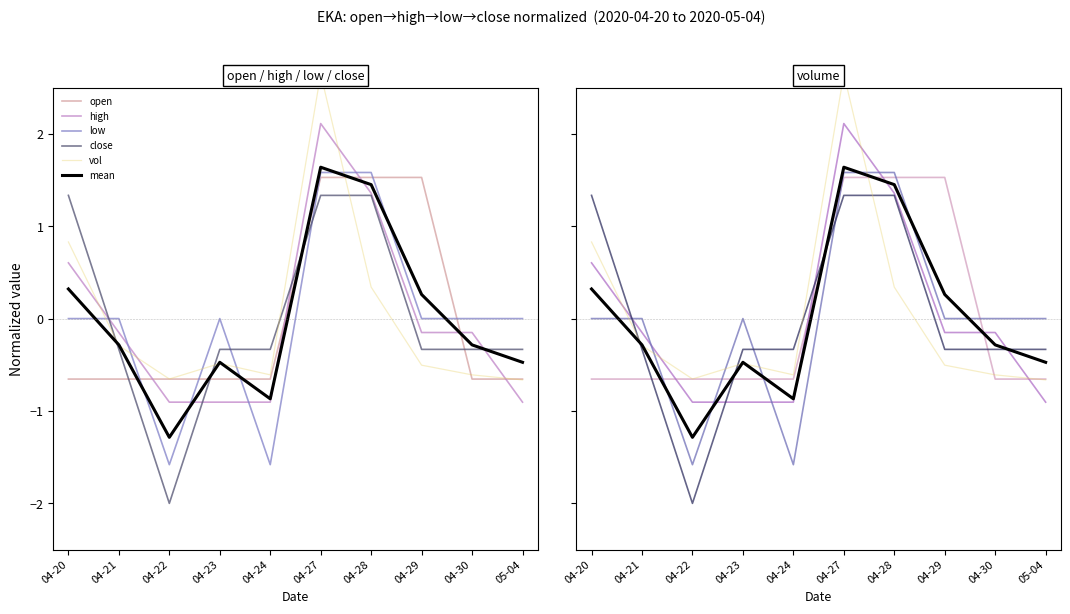

List the labels in order of vol value, largest first.

04-27, 04-20, 04-28, 04-21, 04-23, 04-29, 04-24, 04-30, 04-22, 05-04